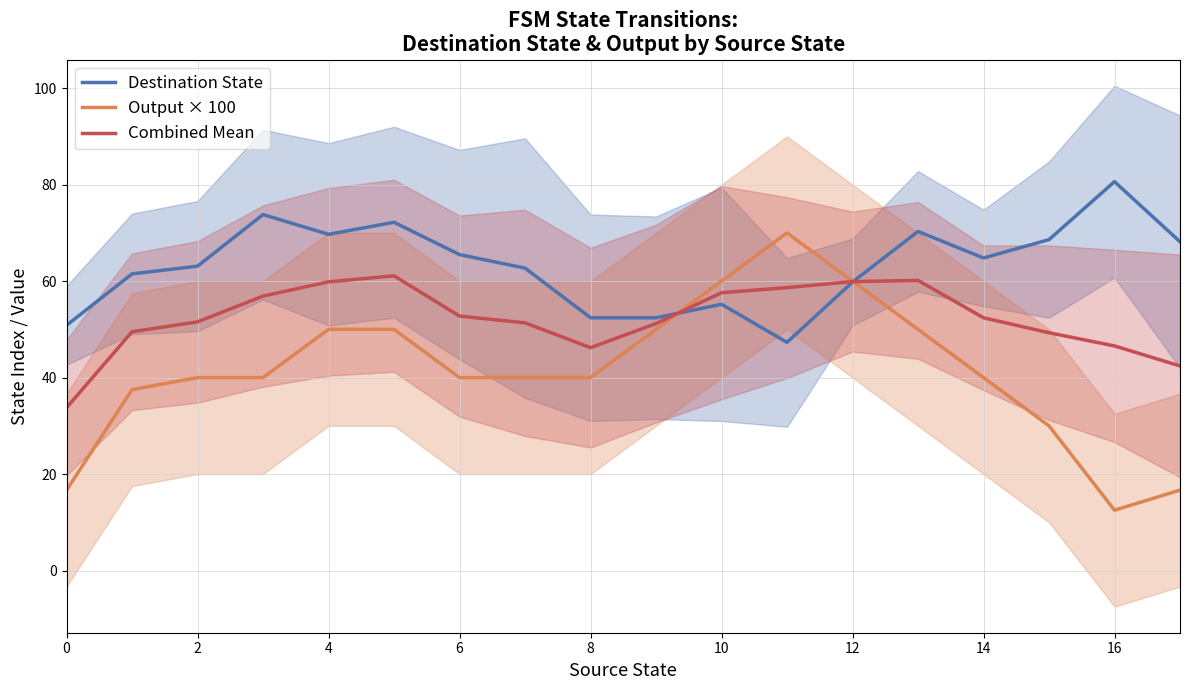

What is the highest value of the Output × 100 series?

70.0